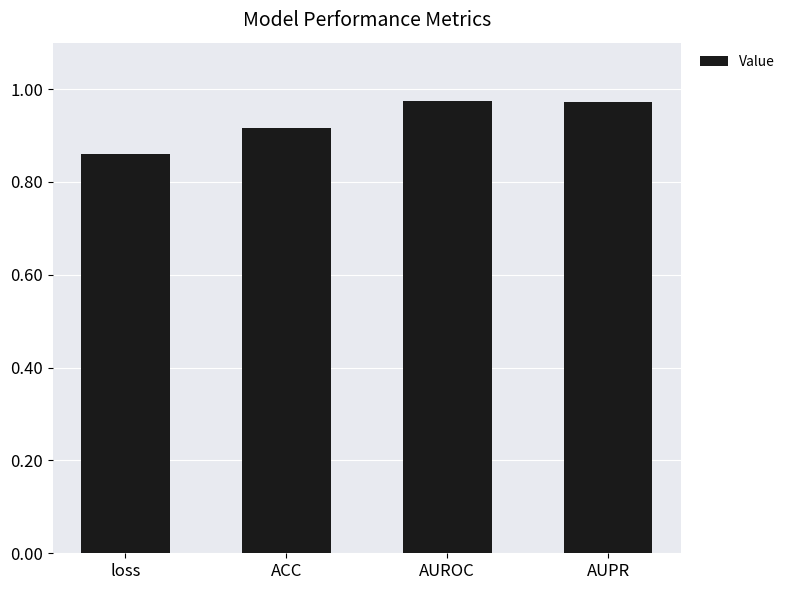

What is the difference between the maximum and minimum values?

0.1